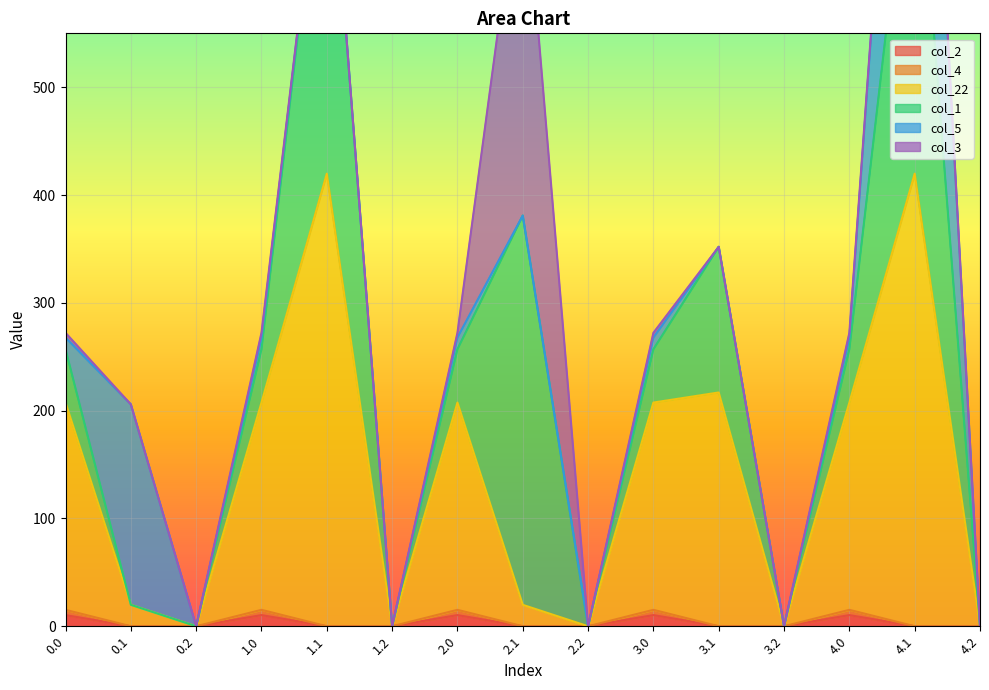

The col_2 series shows 5.2 at 1.1. True or false?

False